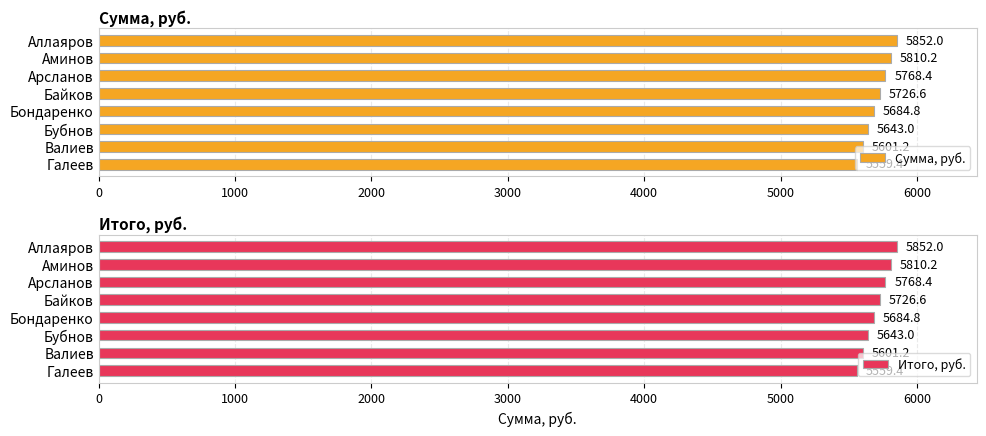

Reading right to left, what are all the values shown in this chart?

Сумма, руб.: 5852.0	5810.2	5768.4	5726.6	5684.8	5643.0	5601.2	5559.4
Итого, руб.: 5852.0	5810.2	5768.4	5726.6	5684.8	5643.0	5601.2	5559.4